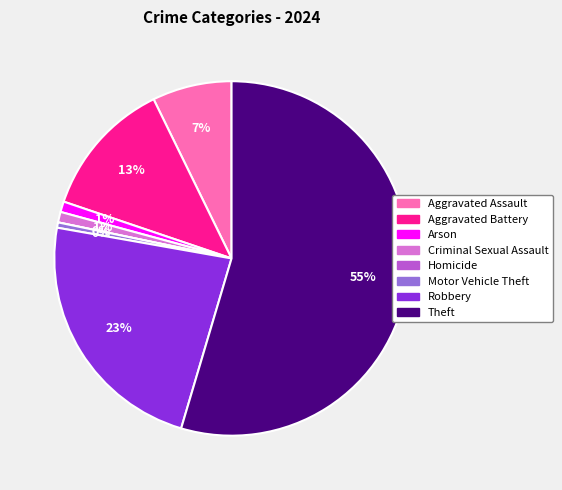

What percentage is the Robbery slice, to the nearest percent?

23%